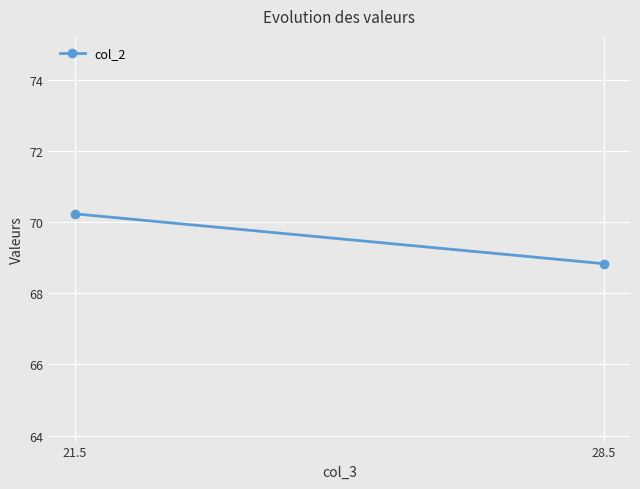

What is the label of the 2nd point from the right?

21.5